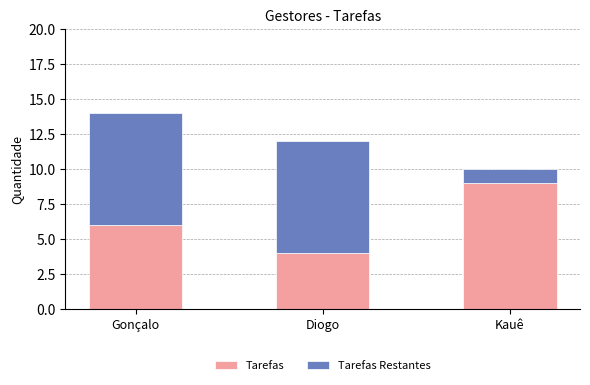

Reading right to left, transcribe the values for Tarefas.

Kauê=9	Diogo=4	Gonçalo=6